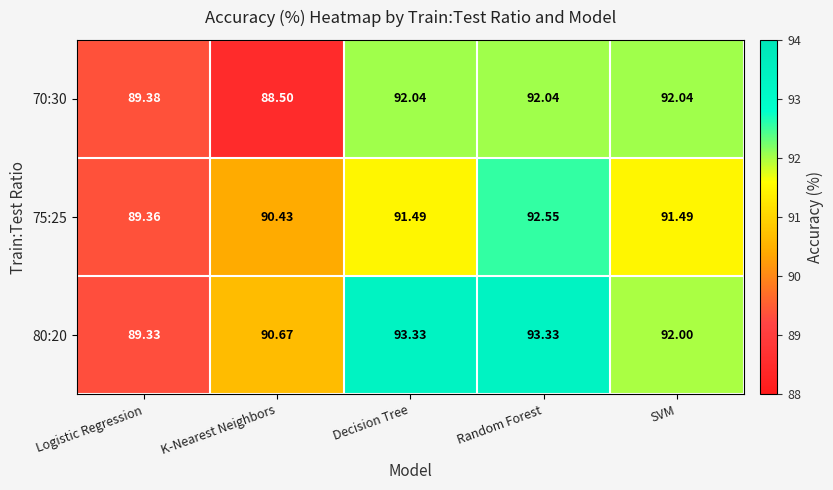

How many categories are shown in the chart?

5